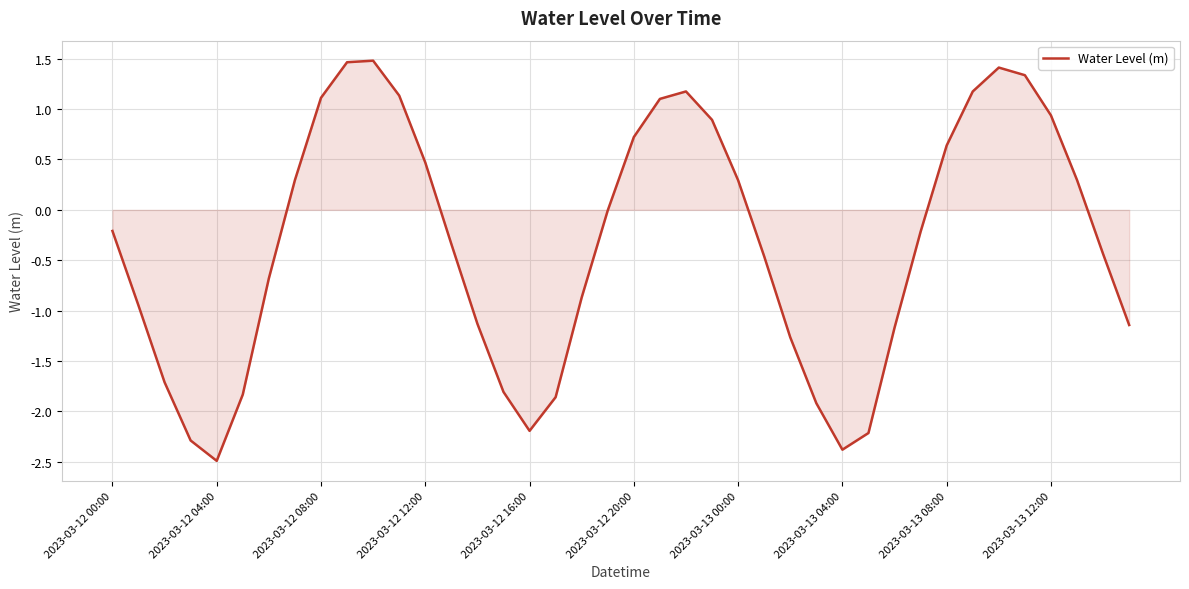

What is the smallest value displayed?

-2.5